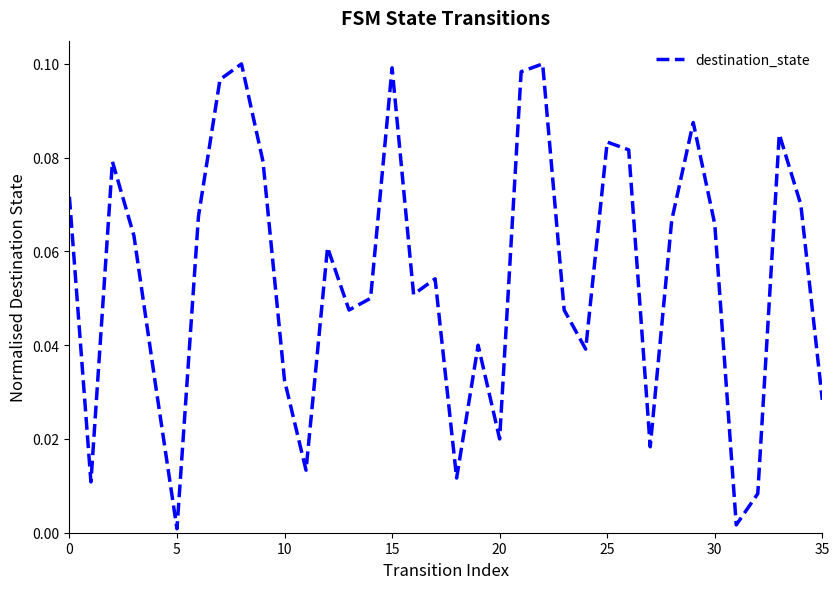

What is the sum of all values?

2.0